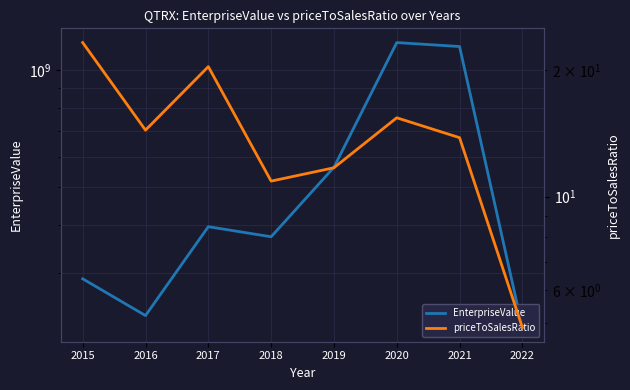

At how many categories does at least one series exceed 504331001?

3